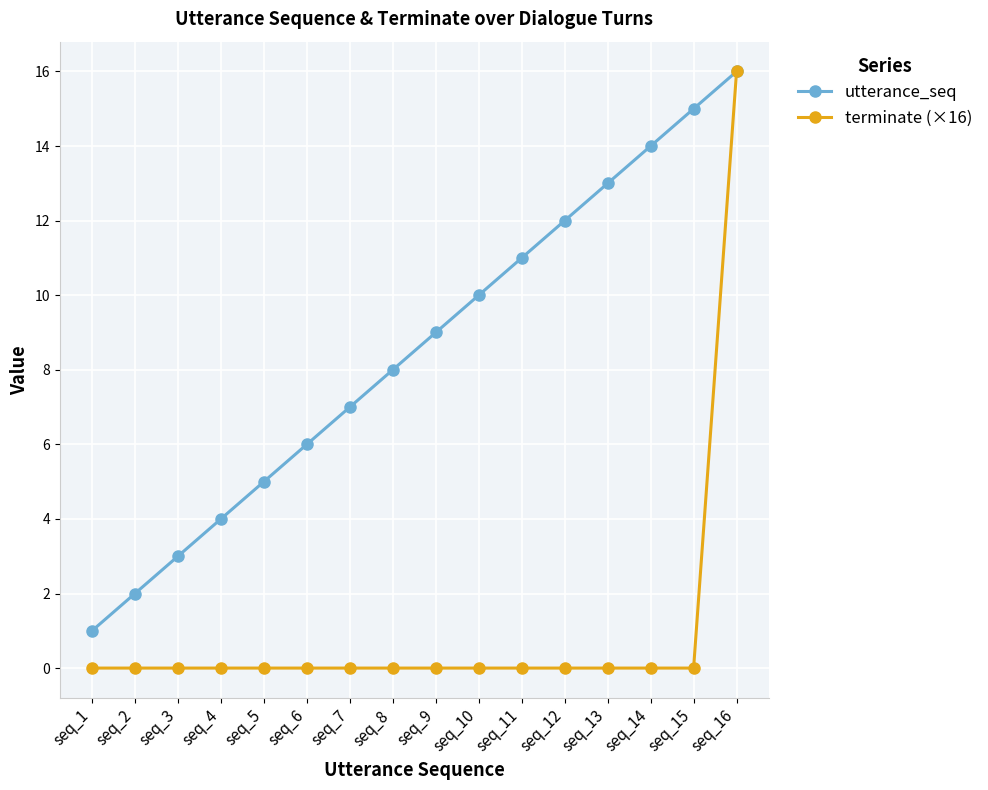

Is the value of utterance_seq at seq_8 greater than the value of terminate (×16) at seq_14?

Yes